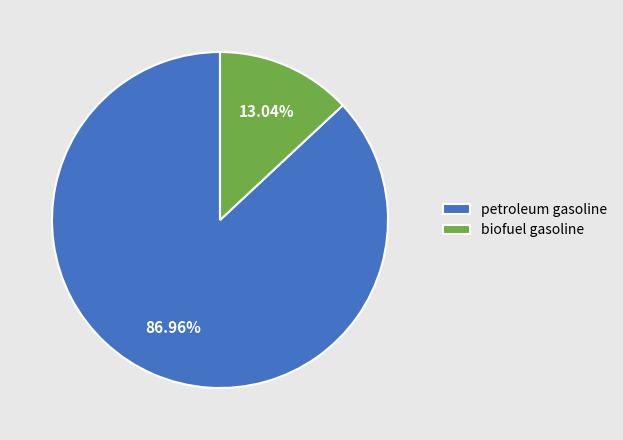

How much of the chart is everything except petroleum gasoline?

13.0%